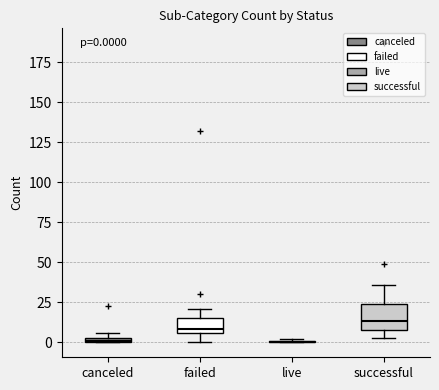

Which box is the tallest, from its lower edge to its upper edge?

successful